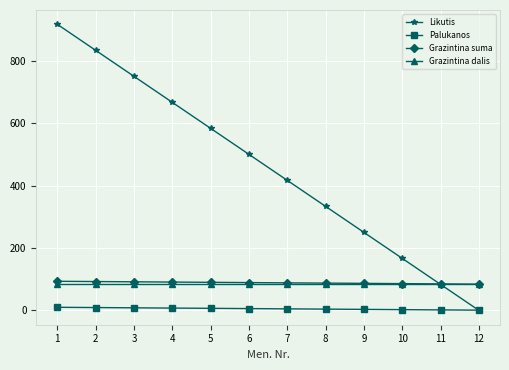

Is this an area chart (filled region under the line)?

No